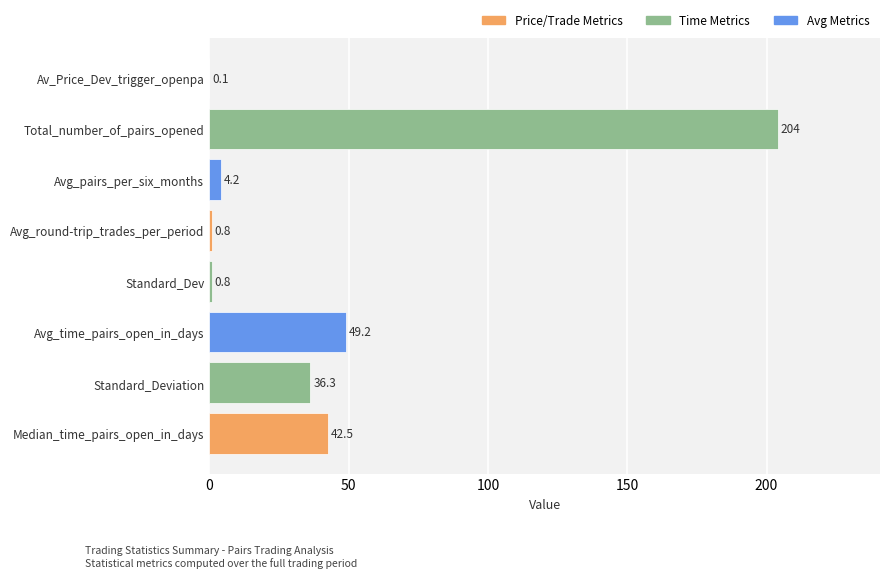

Count the number of data series in this chart.

1